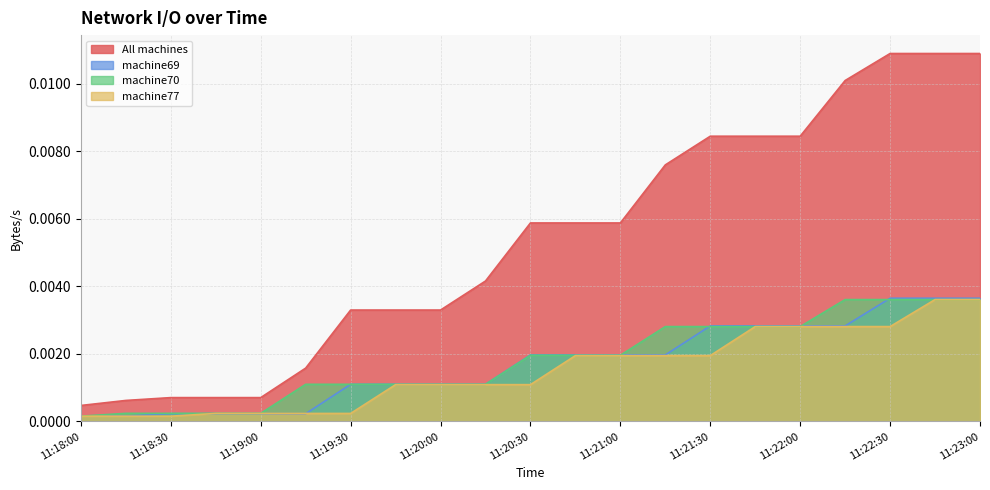

True or false: All machines has a value of 0.0 at 11:20:00.

True